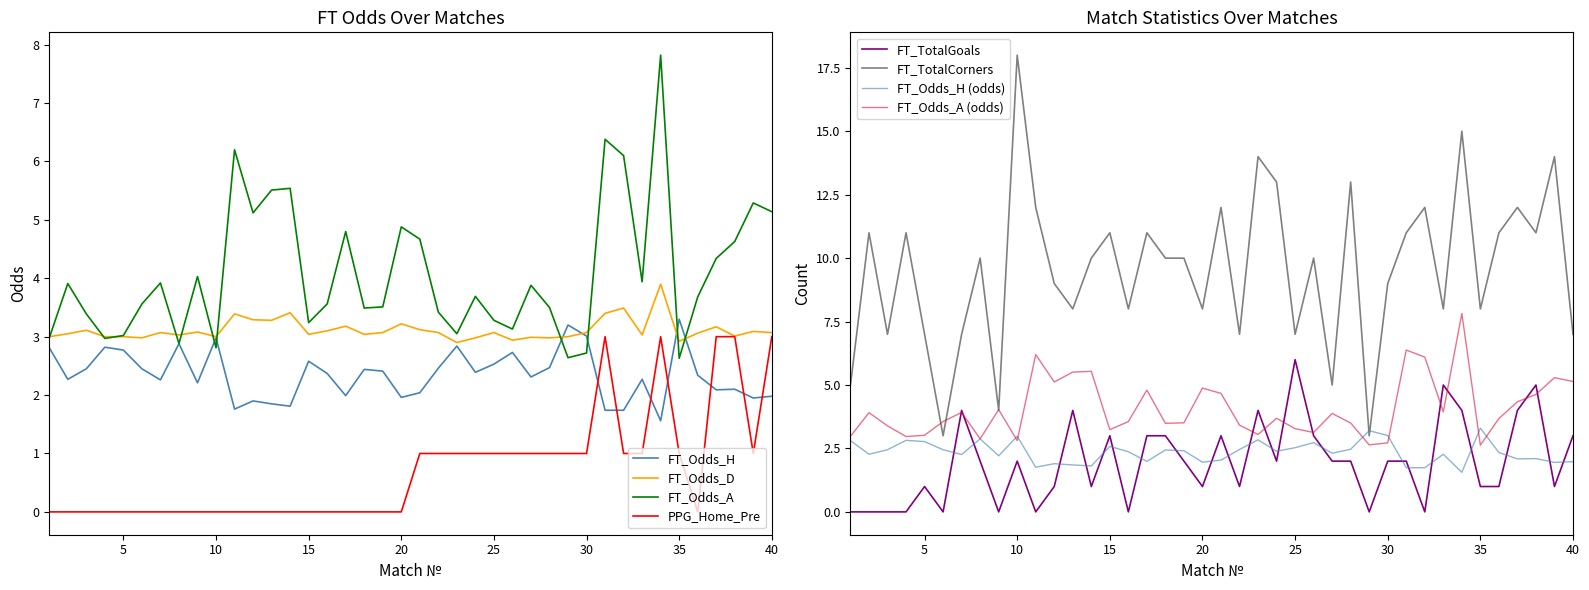

The value of FT_Odds_A at 35 is 2.6. True or false?

True